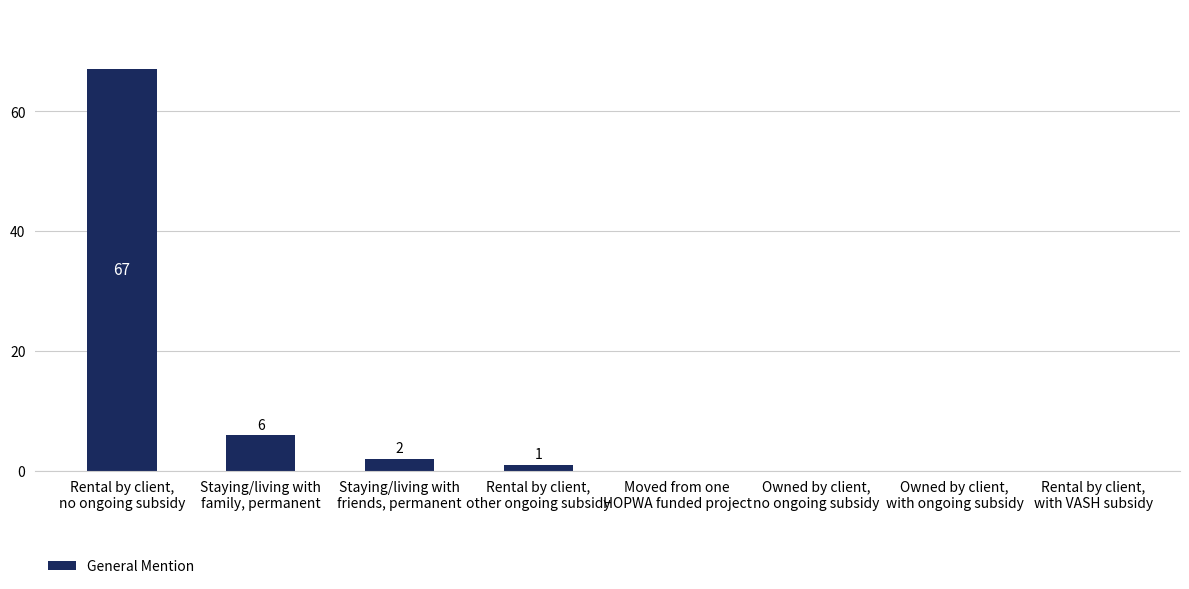

Where does the data first go above 1?

Rental by client,
no ongoing subsidy